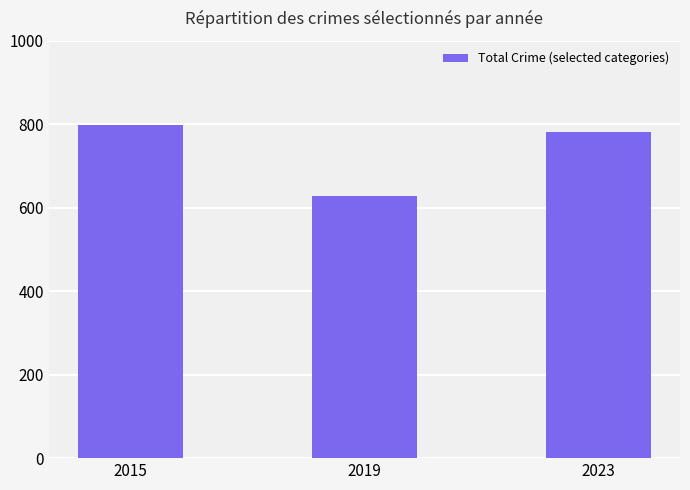

What is the average value?

736